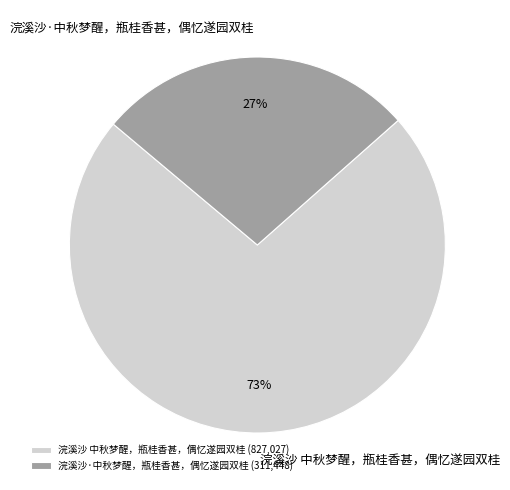

Is the sum of 浣溪沙 中秋梦醒，瓶桂香甚，偶忆遂园双桂 and 浣溪沙·中秋梦醒，瓶桂香甚，偶忆遂园双桂 greater than half?

Yes